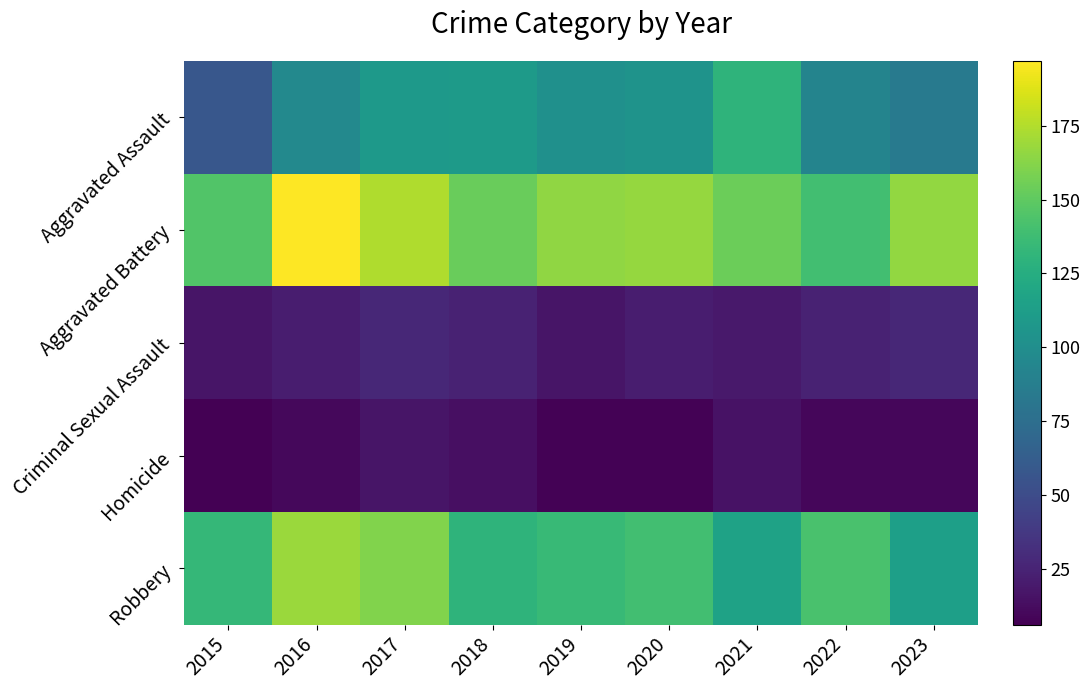

What is the total value across all series at 2020?

438